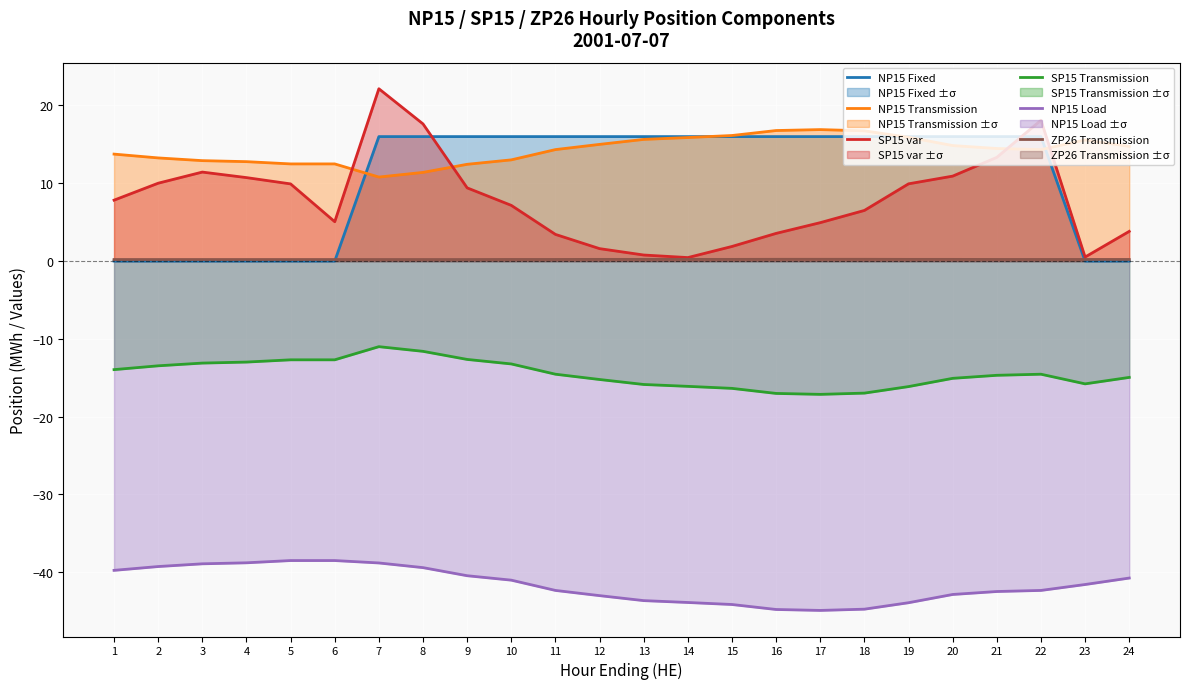

What is the total value across all series at 17?

-24.0